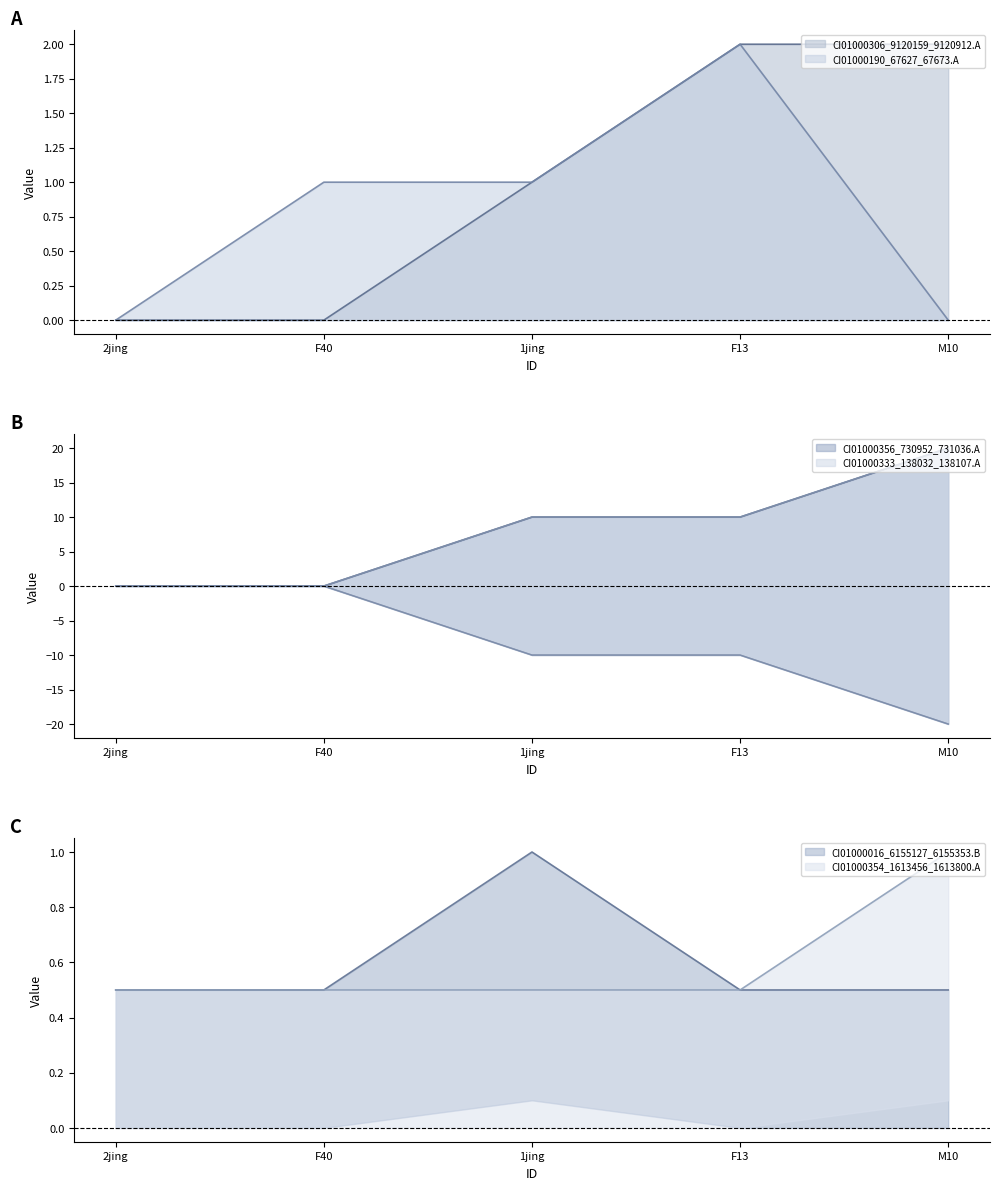

List the labels in order of CI01000354_1613456_1613800.A value, smallest first.

2jing, F40, 1jing, F13, M10